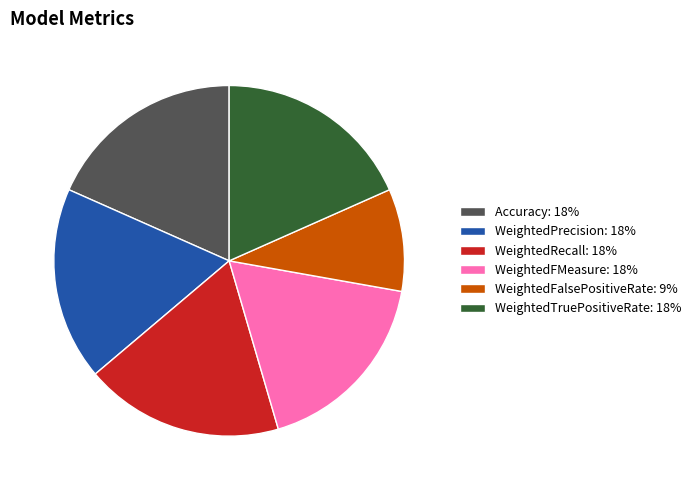

Which category has the smallest portion of the pie?

WeightedFalsePositiveRate